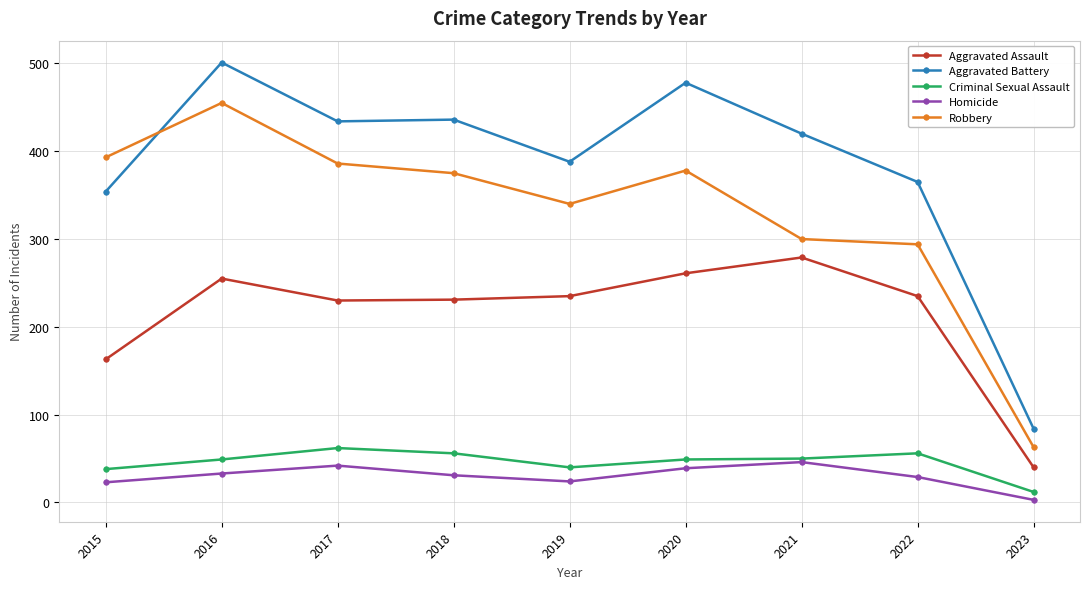

In Homicide, how many points are higher than both neighbors (excluding endpoints)?

2